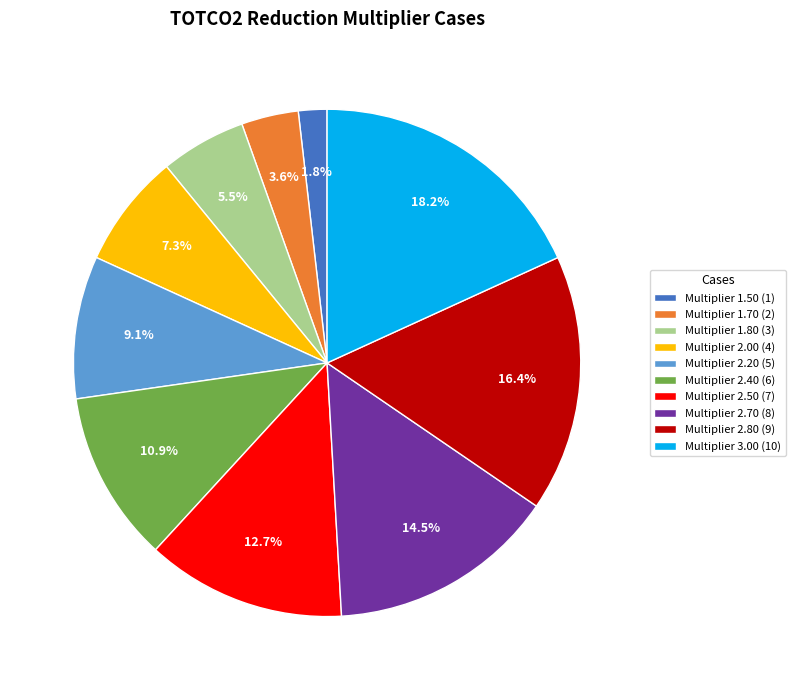

To the nearest percent, what is the difference between the largest and smallest slice percentages?

16%